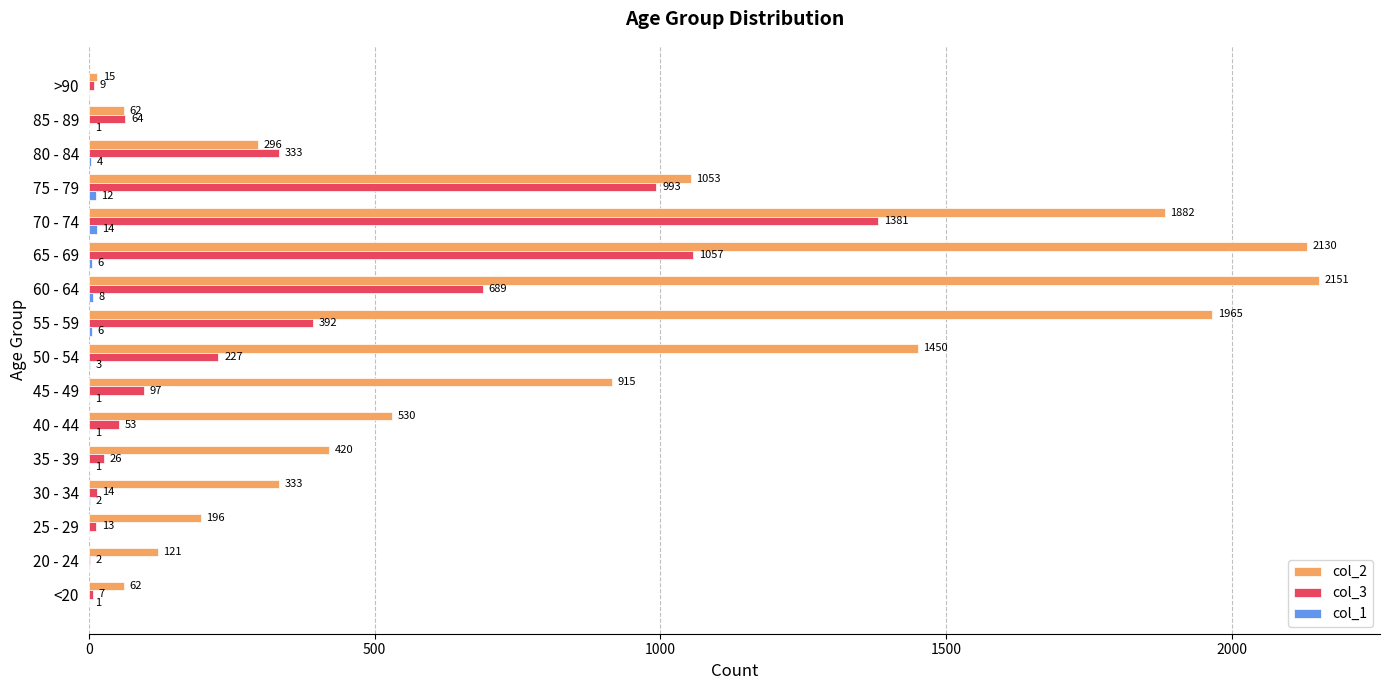

Where is col_3 nearest to the value 691?

60 - 64